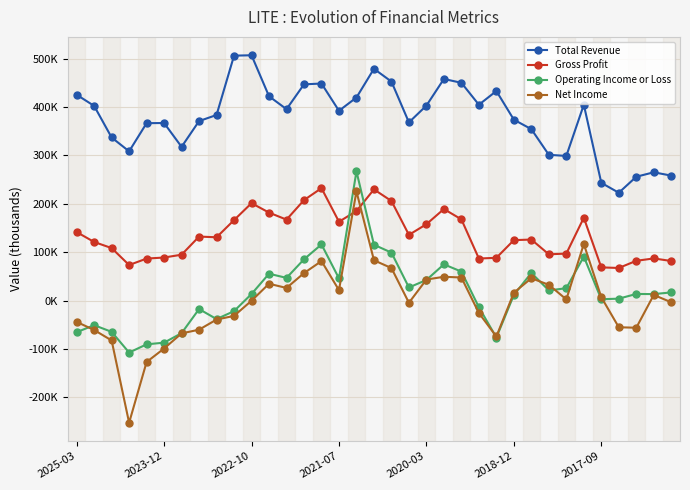

Where is the first local maximum for Gross Profit?

7